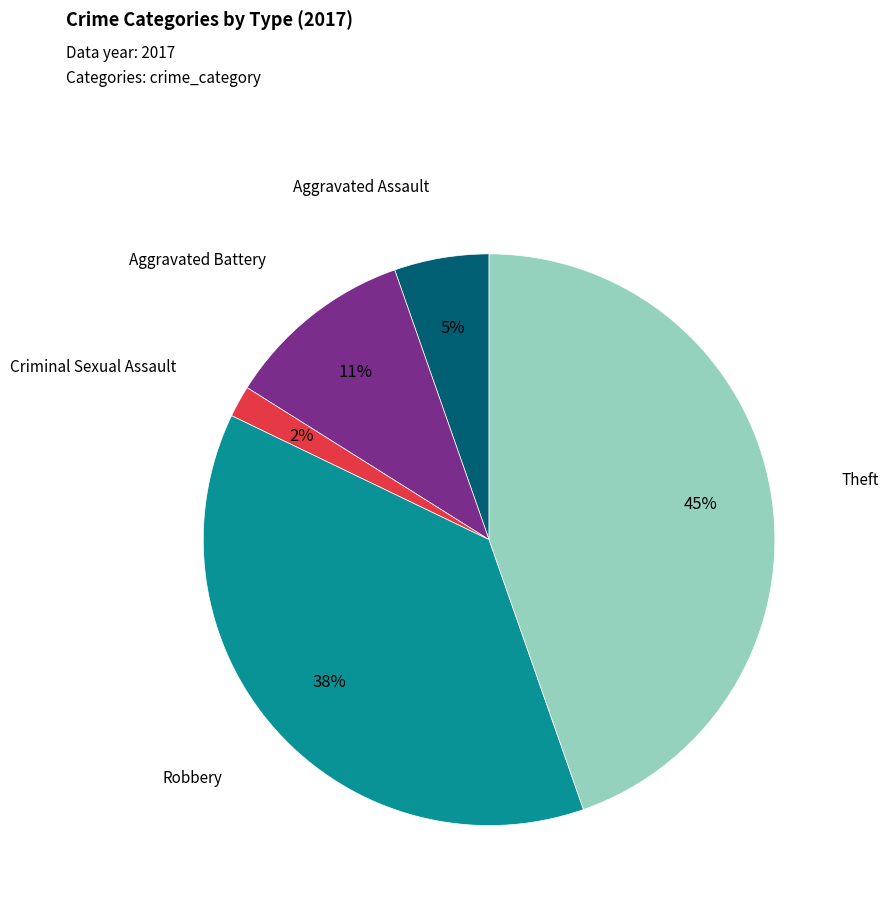

To the nearest percent, what is the average slice percentage?

20%